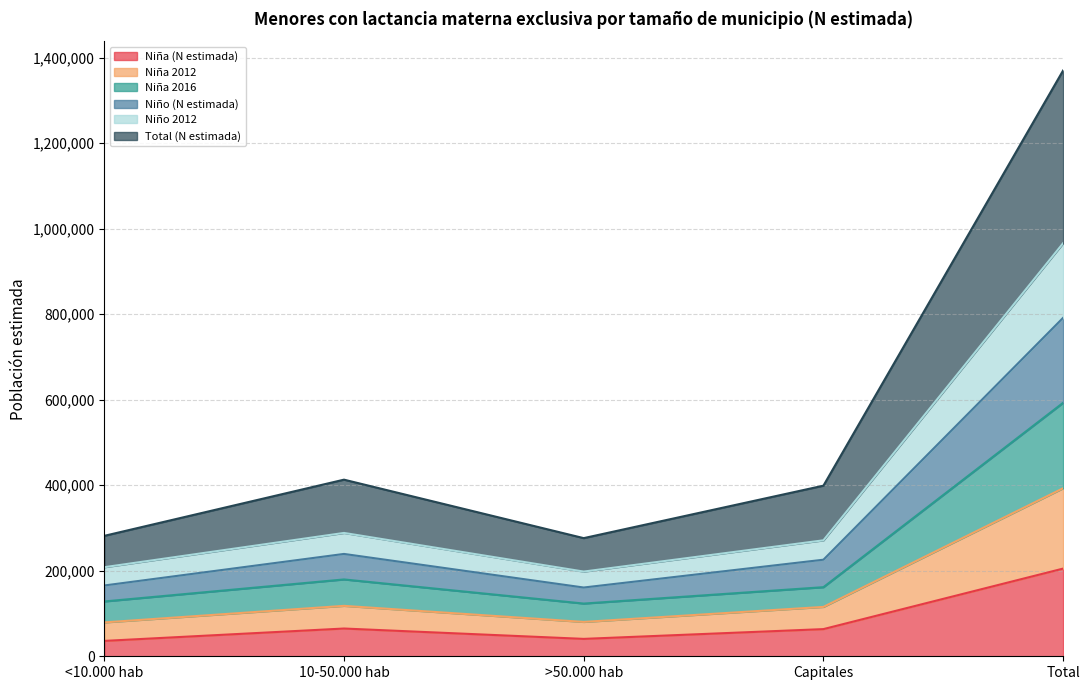

What is the minimum value for Niña (N estimada)?

35963